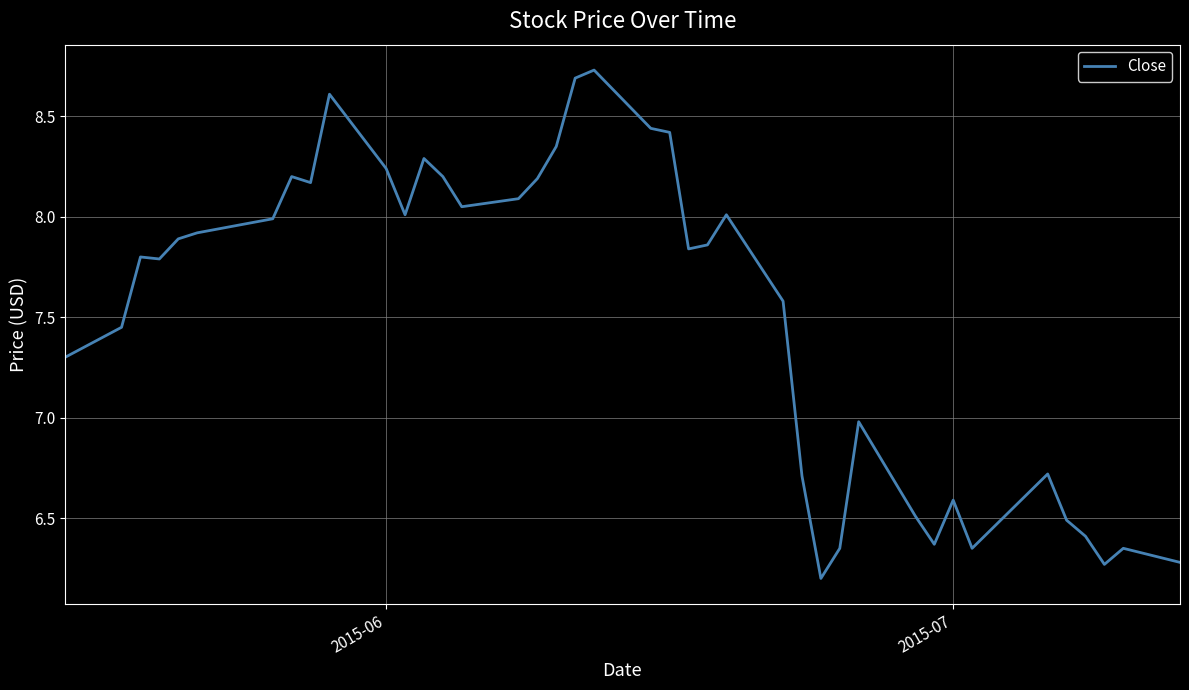

What is the smallest value displayed?

6.2